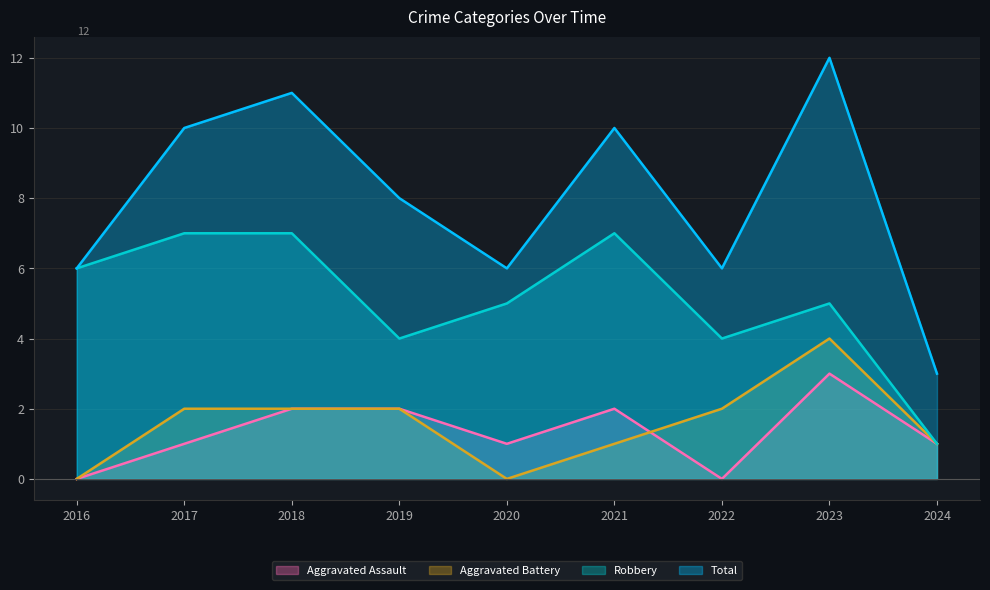

At which category does Aggravated Assault reach its first local valley?

2020